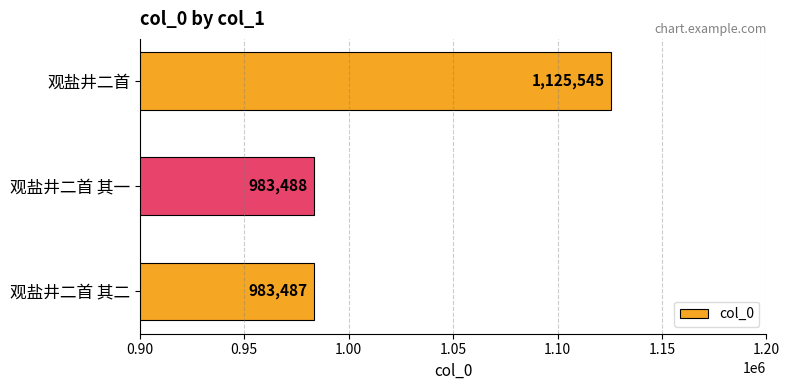

What is the greatest value displayed?

1125545